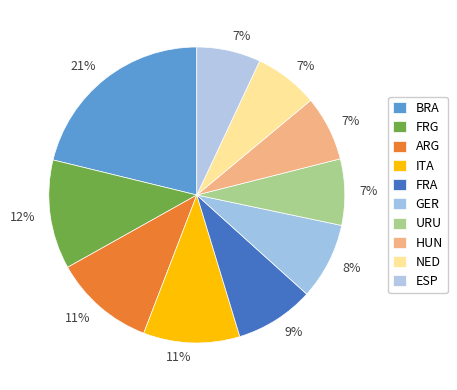

Count the number of slices in the pie.

10